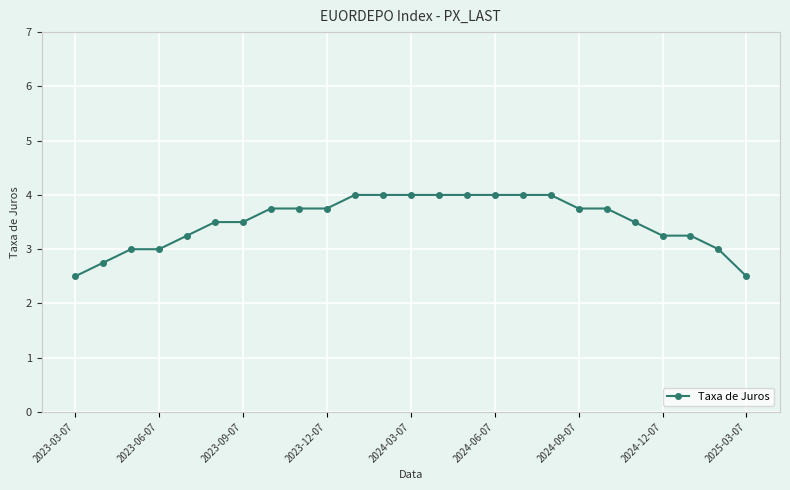

What is the minimum value shown in the chart?

2.5